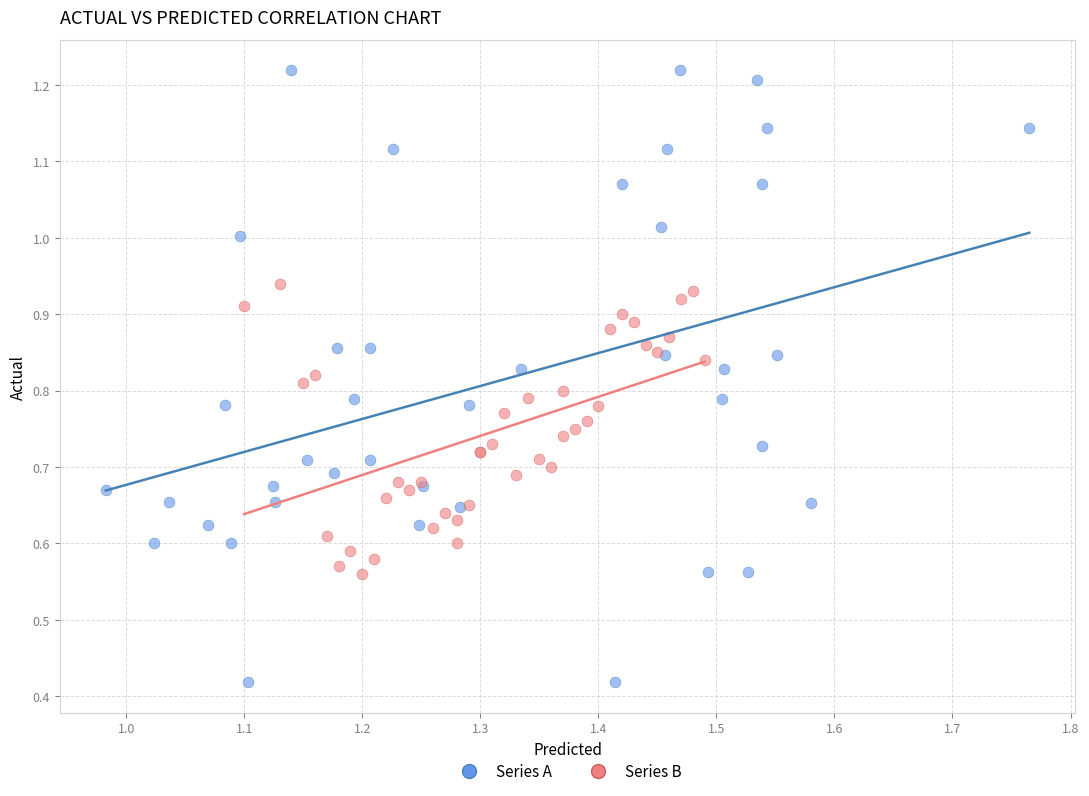

What are all the series names shown in the legend?

Series A, Series B